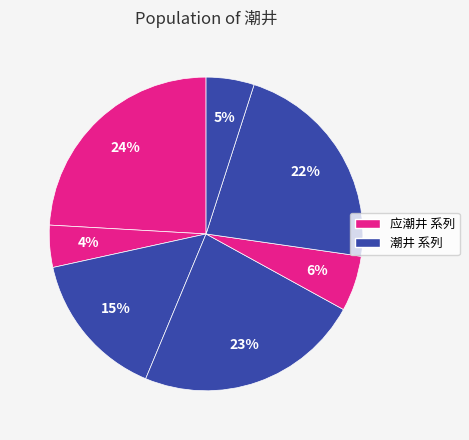

Which slice is the largest?

应潮井